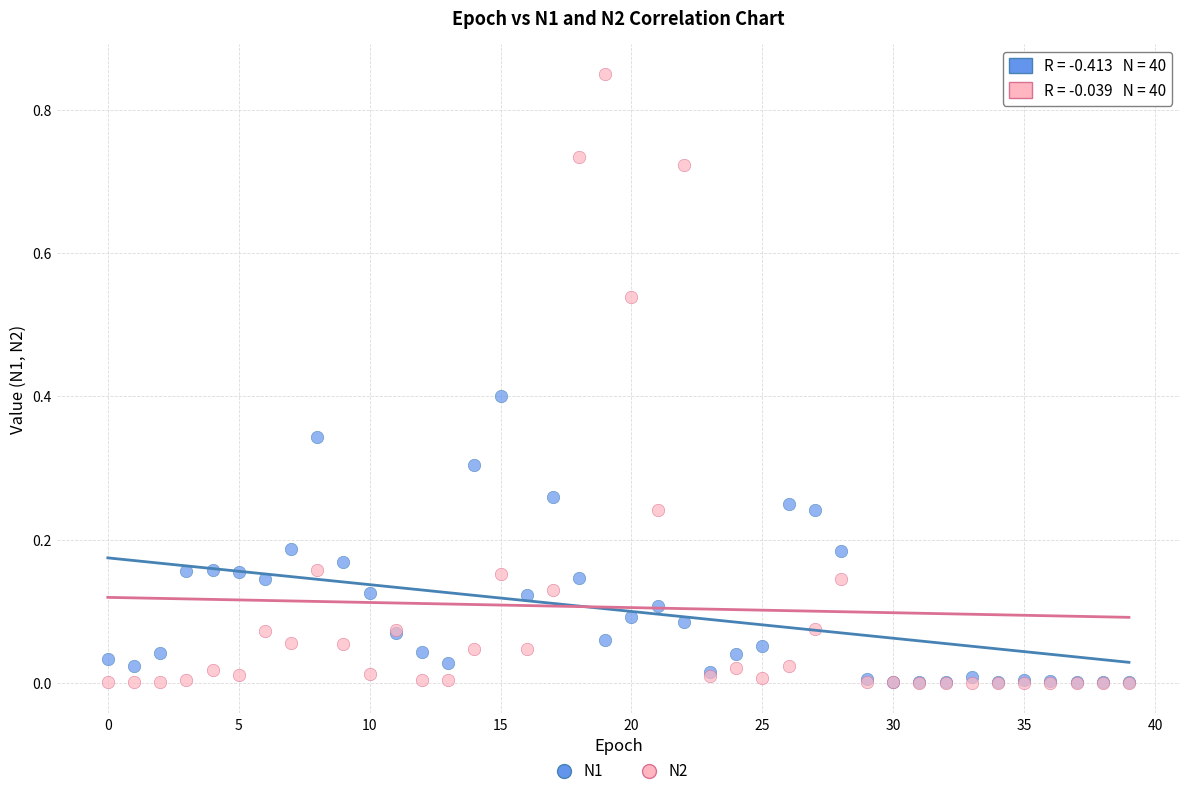

Which series has the widest spread of Y values?

N2